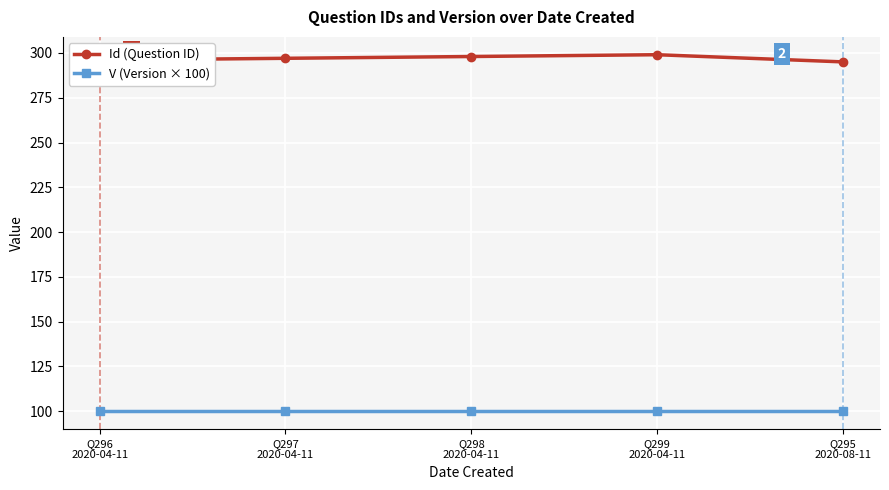

True or false: V (Version × 100) and Id (Question ID) cross at least once.

False